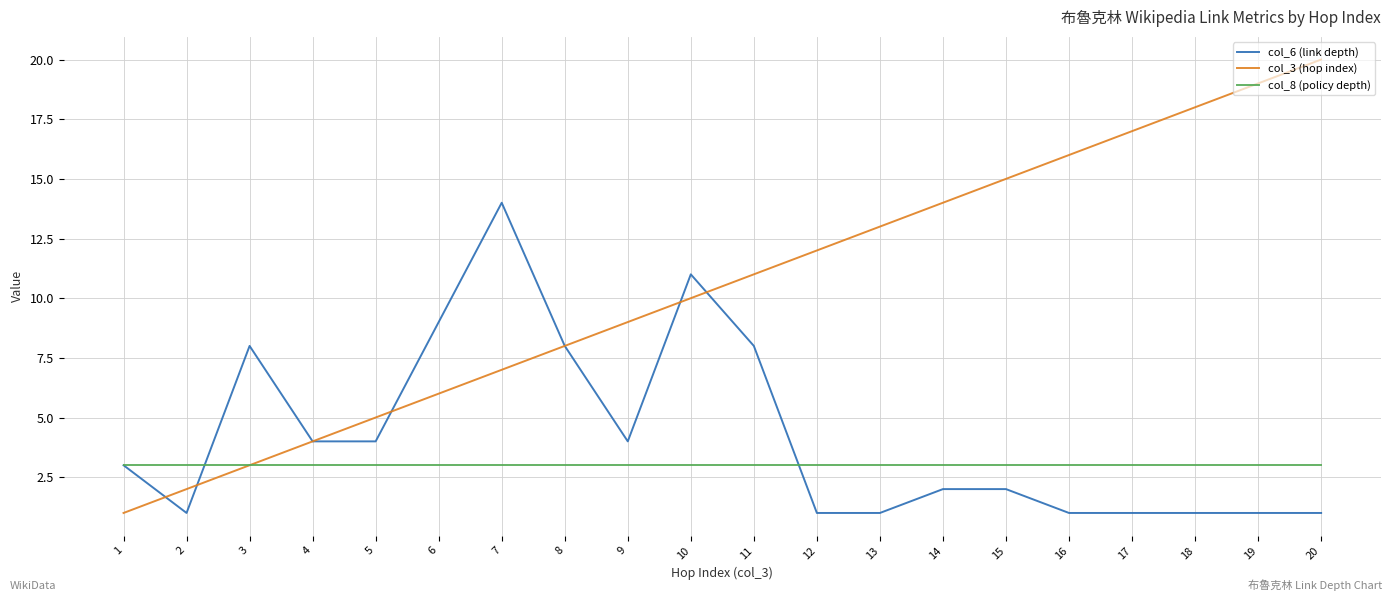

List the series in order of their peak value, highest first.

col_3 (hop index), col_6 (link depth), col_8 (policy depth)